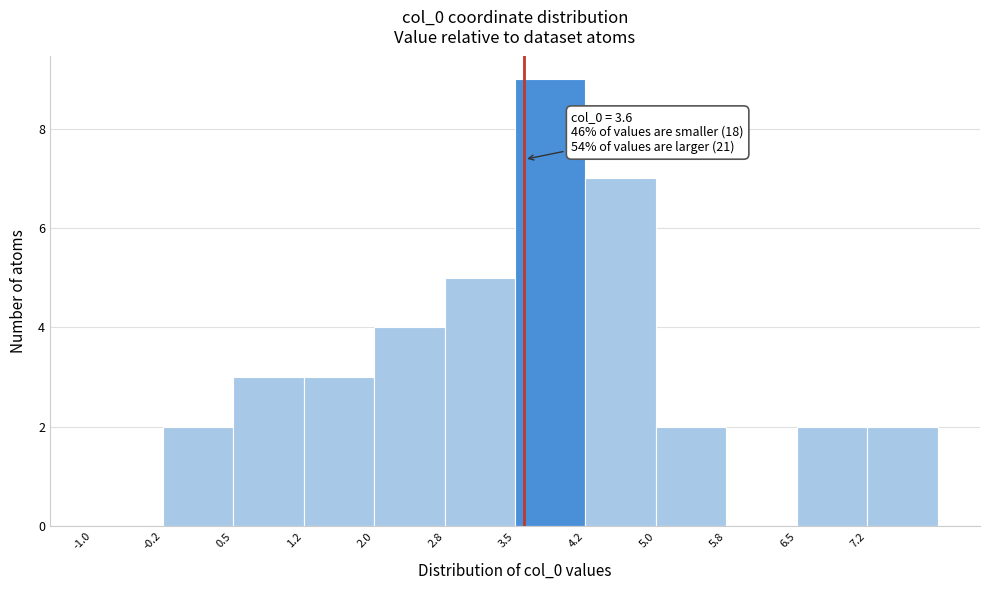

Over which range of the x-axis is the bar tallest?

3.50 to 4.25